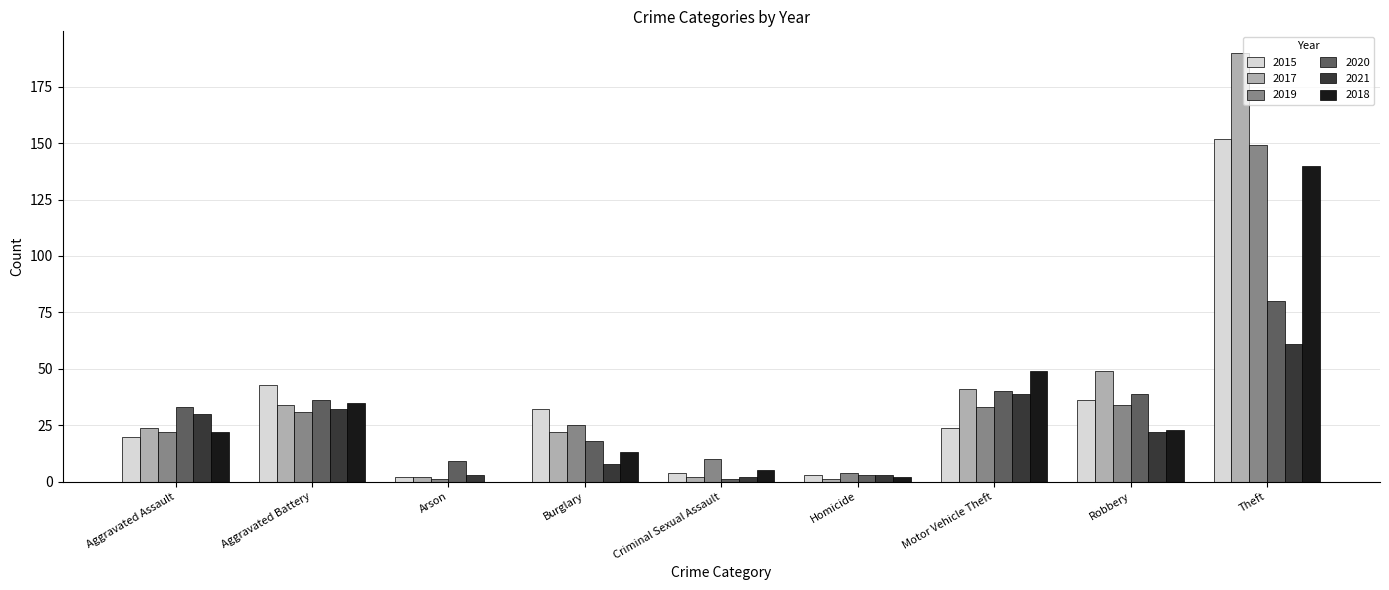

Where is 2017 nearest to the value 95?

Robbery